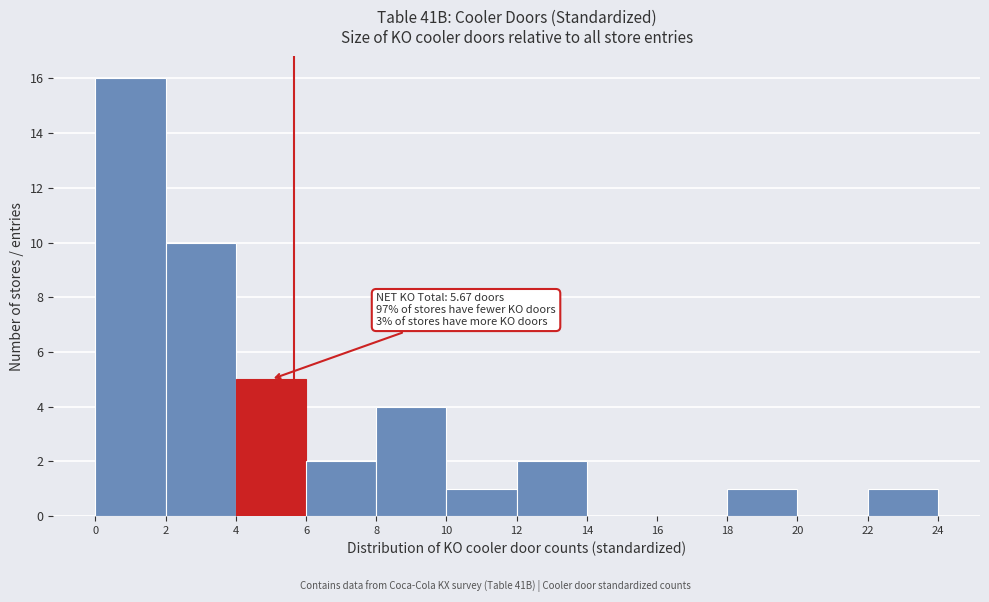

Which range on the x-axis has the tallest bar?

0 to 2